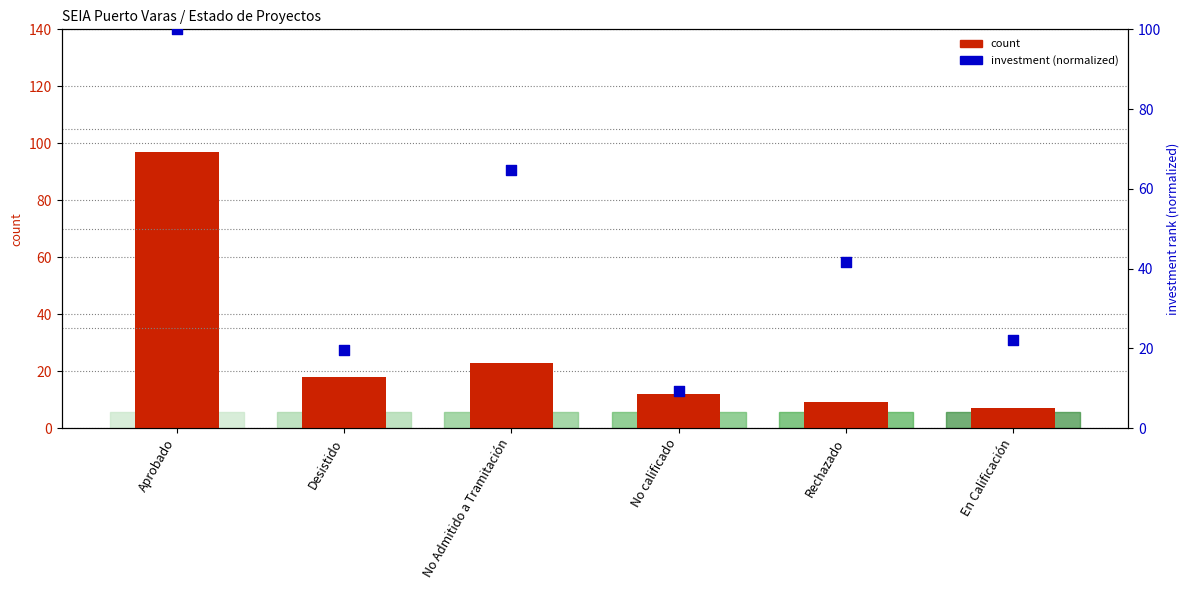

What is the total value across all series at No calificado?

21.4